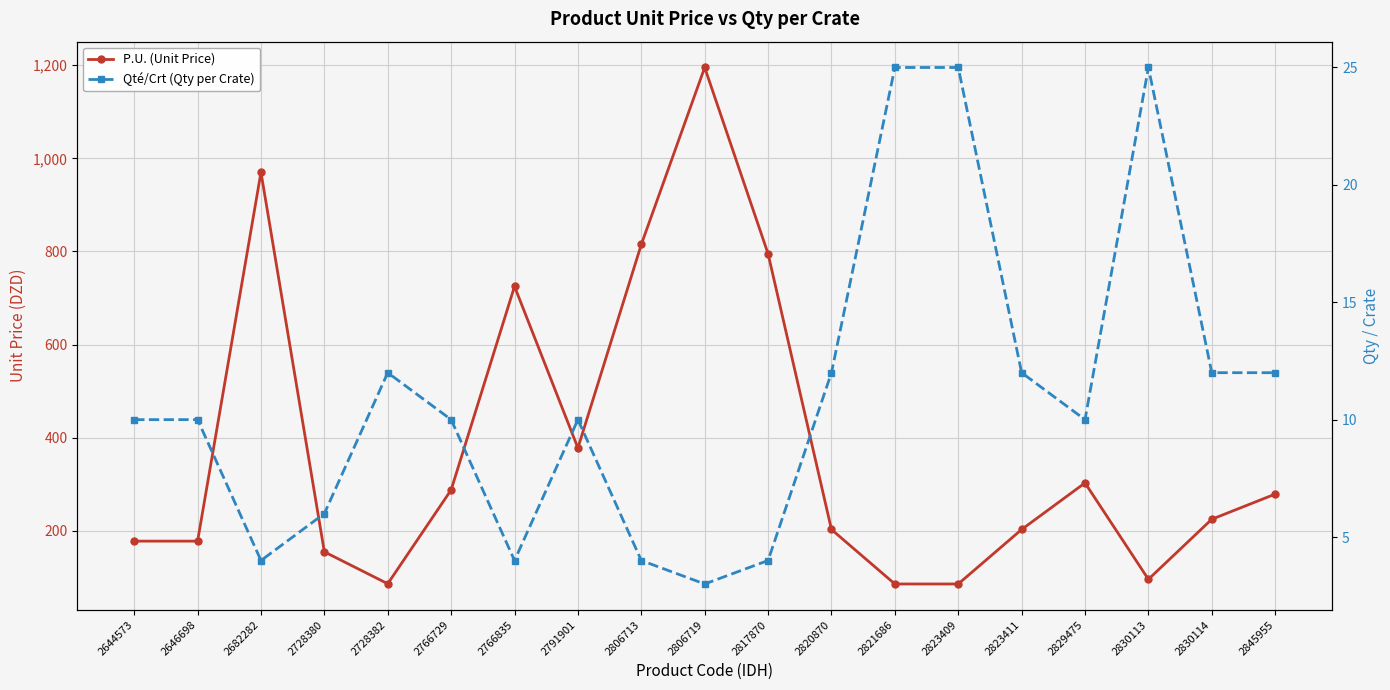

True or false: Qté/Crt (Qty per Crate) and P.U. (Unit Price) intersect in this chart.

False